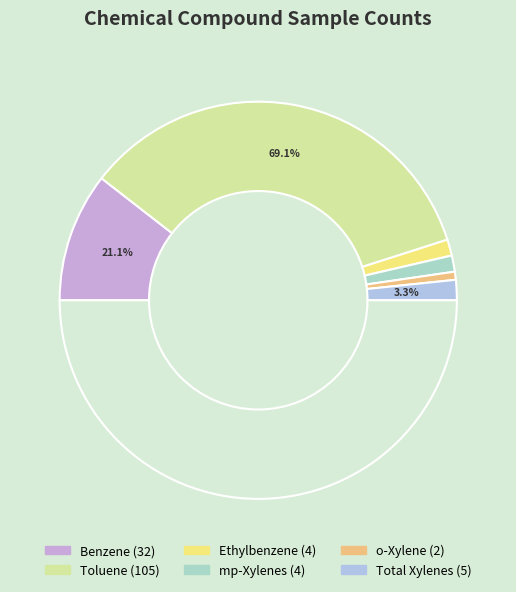

To the nearest percent, what percentage of the pie is Total Xylenes?

3%